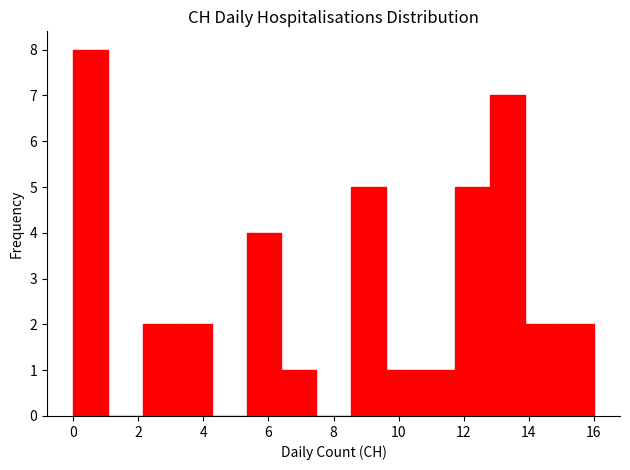

Reading left to right, transcribe this chart: for each bar, give the range it covers on the x-axis and its height. Neither the bar edges nor the heights are printed on the chart, so give them approximately, as read against the axes.

0.0 to 1.0: 8
1.0 to 2.2: 0
2.2 to 3.2: 2
3.2 to 4.2: 2
4.2 to 5.4: 0
5.4 to 6.4: 4
6.4 to 7.4: 1
7.4 to 8.6: 0
8.6 to 9.6: 5
9.6 to 10.6: 1
10.6 to 11.8: 1
11.8 to 12.8: 5
12.8 to 13.8: 7
13.8 to 15.0: 2
15.0 to 16.0: 2